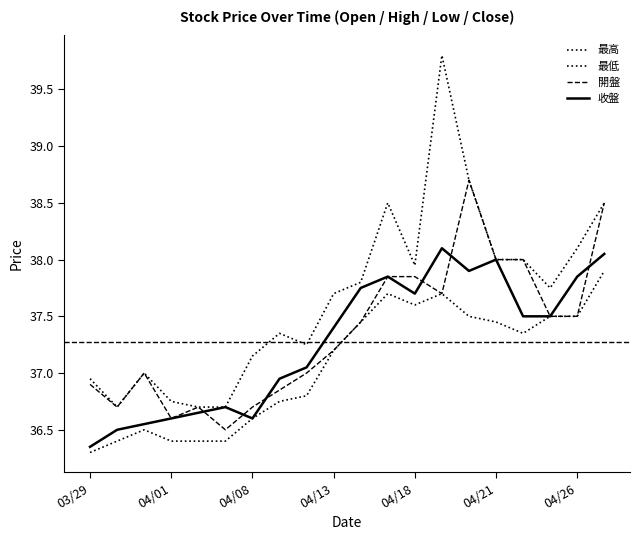

True or false: 收盤 has more than 2 interior local peaks.

True